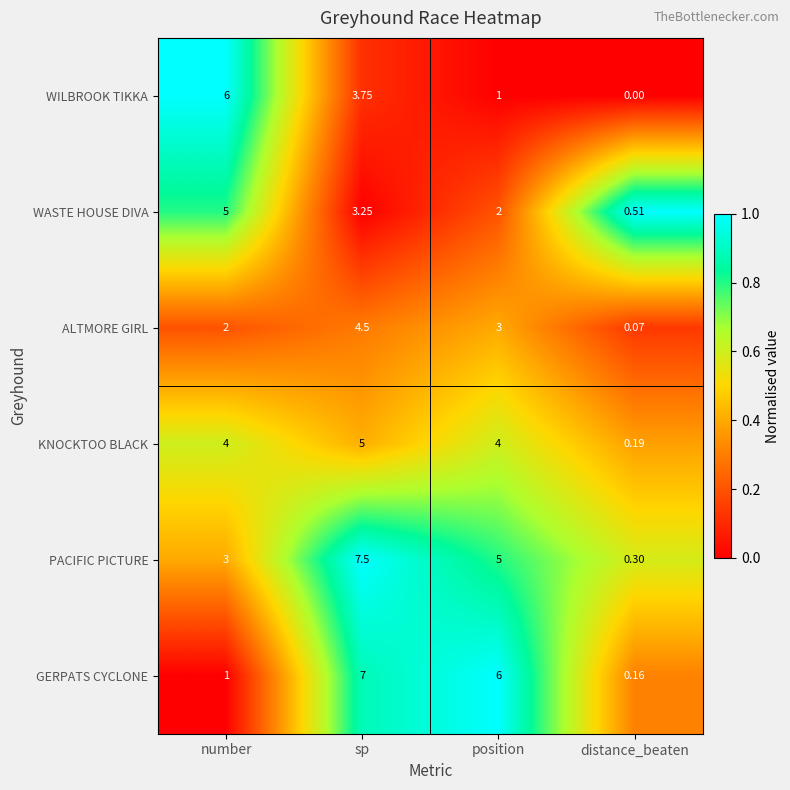

At which label is GERPATS CYCLONE closest to 3?

number